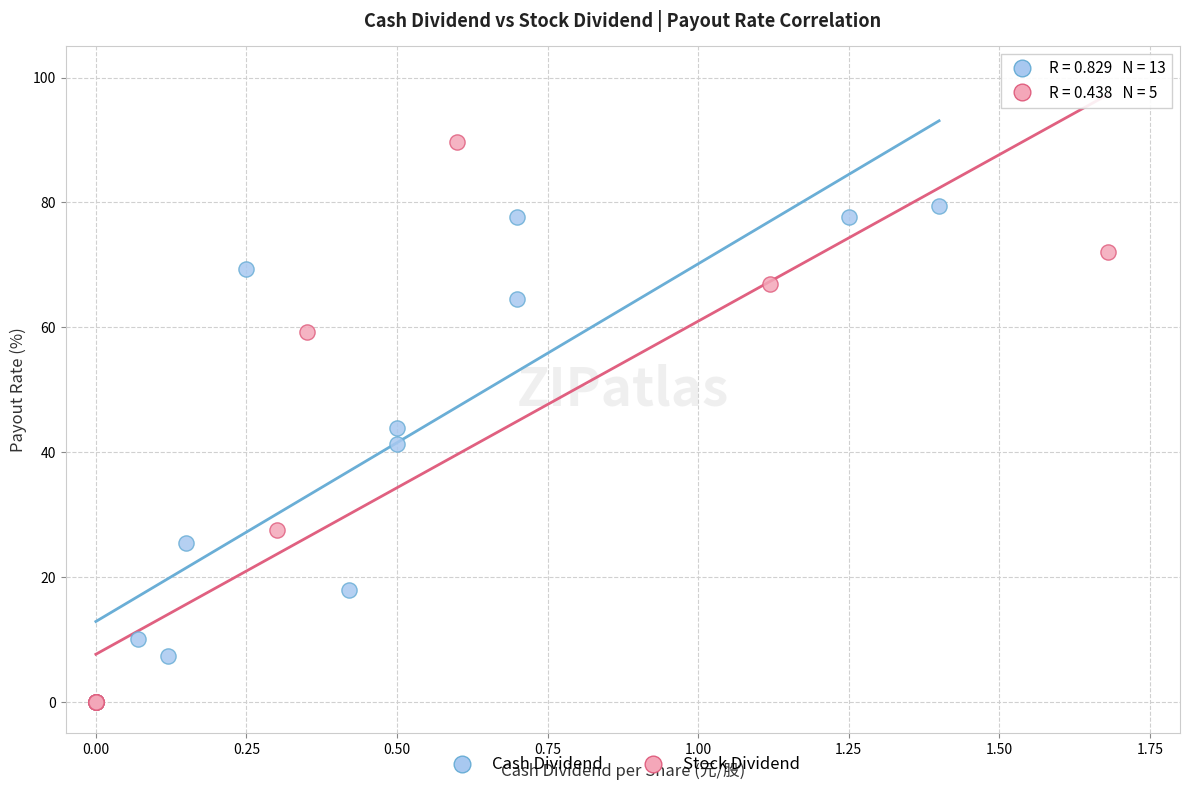

Which series has the widest spread of Y values?

Stock Dividend